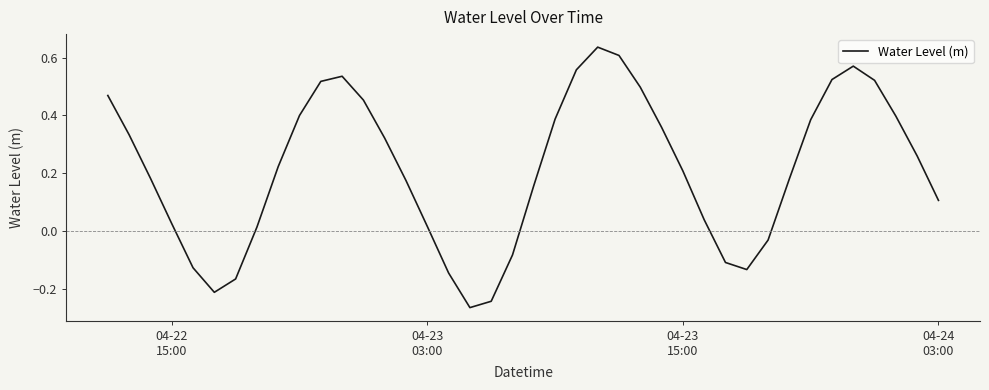

How many interior local peaks (higher than both neighbors) does the data have?

3